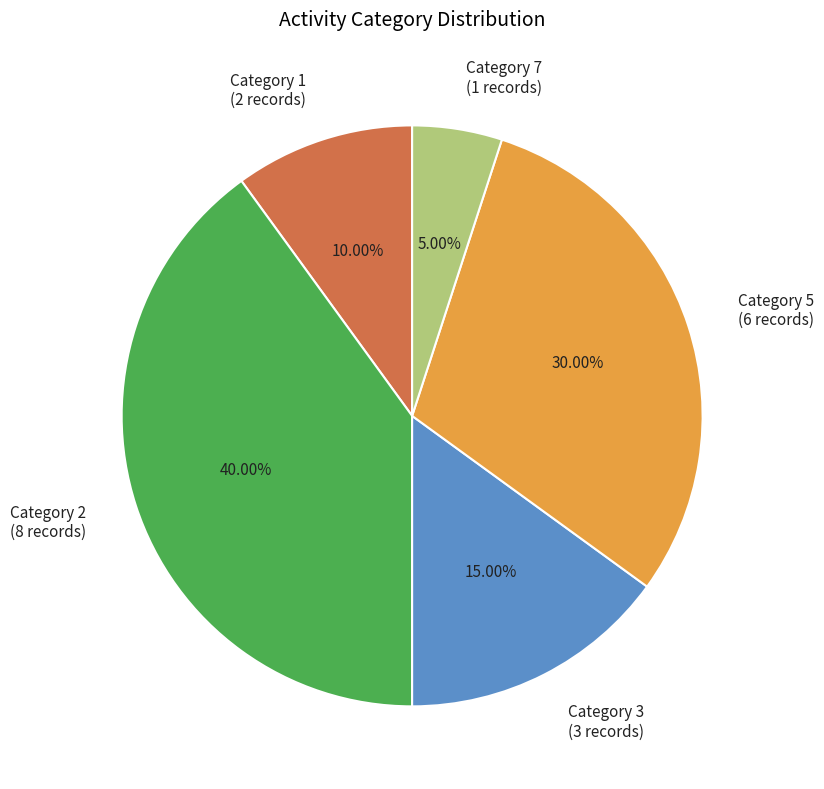

Between Category 7 (1 records) and Category 3 (3 records), which is larger?

Category 3 (3 records)